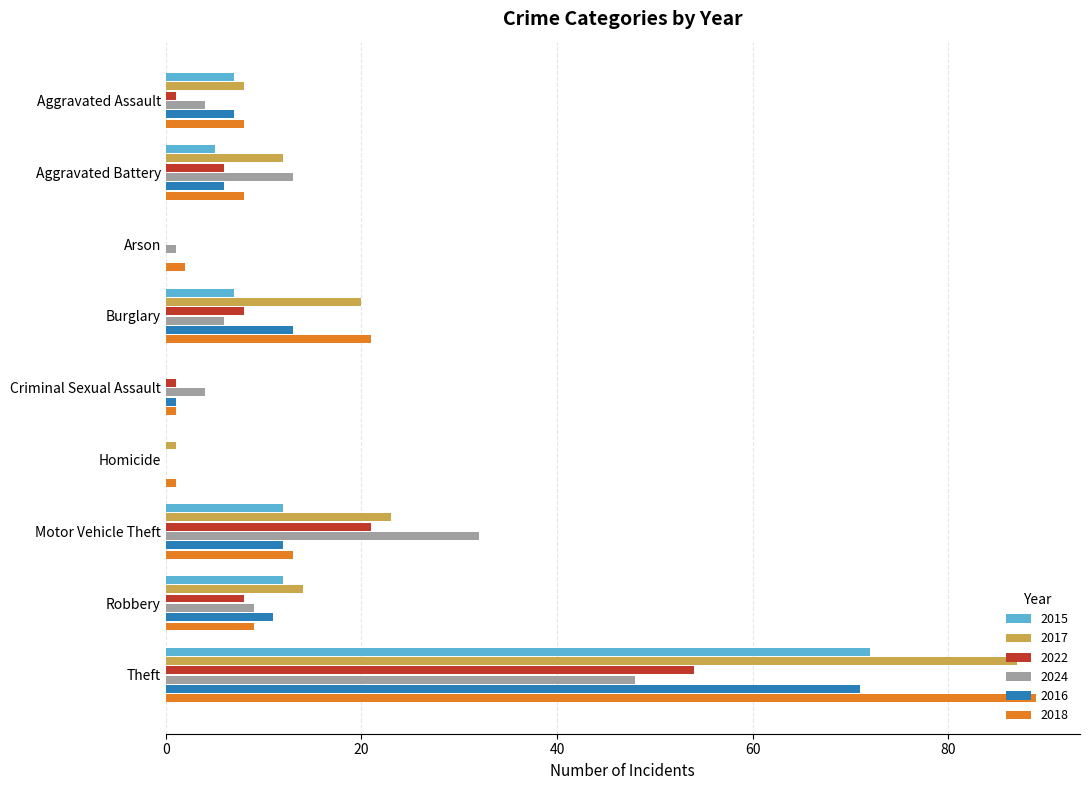

At which category is the sum across all series the highest?

Theft